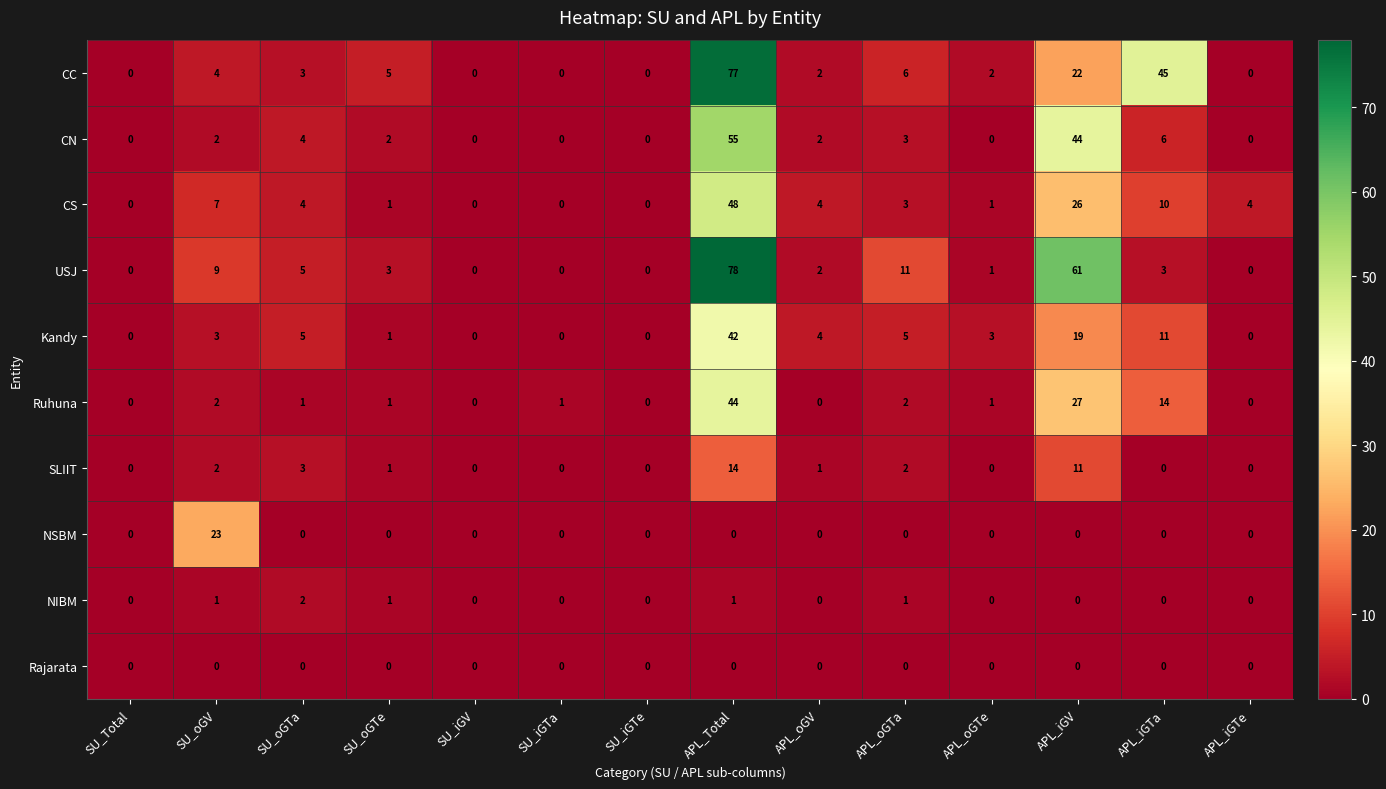

What is the difference between the second highest and second lowest values in the Kandy series?

19